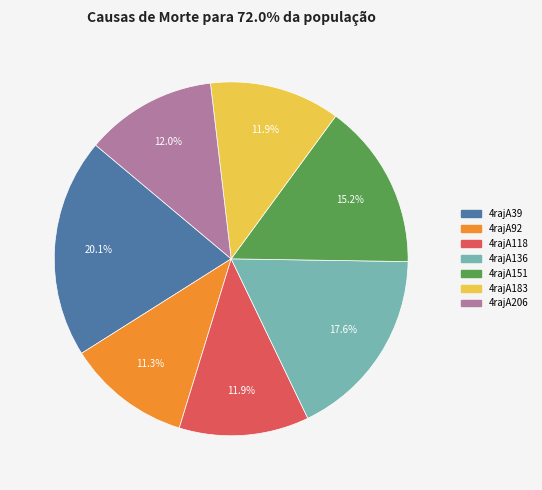

The 4rajA136 slice represents 26% of the pie. True or false?

False